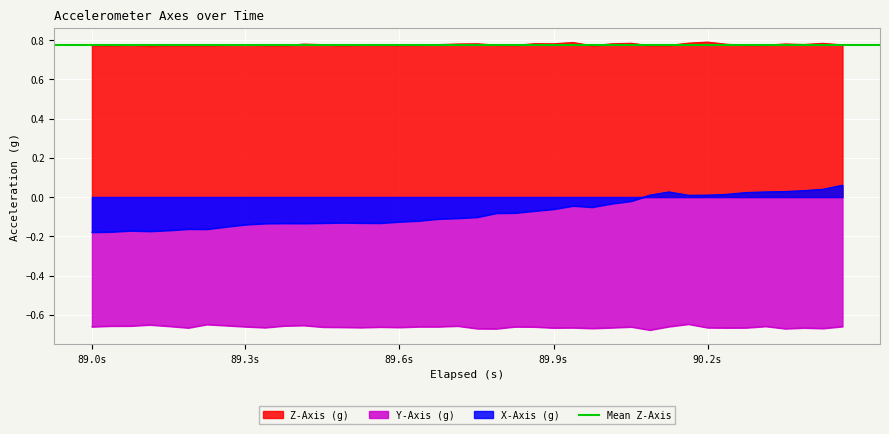

How many interior local peaks does the Y-Axis (g) series have?

11